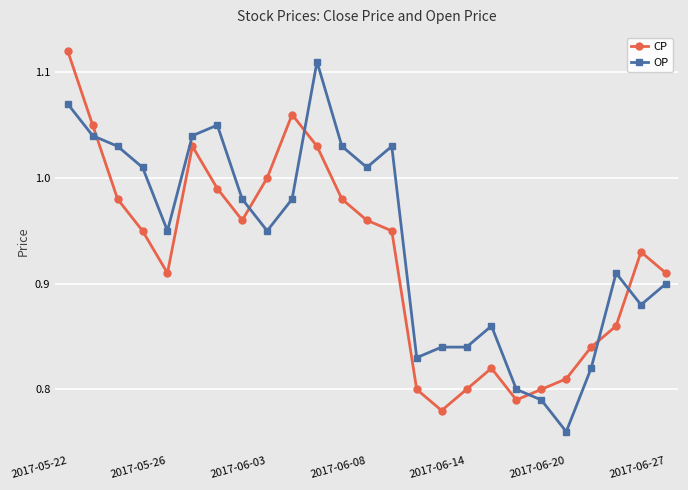

What is the difference between the maximum and second lowest values in the CP series?

0.3